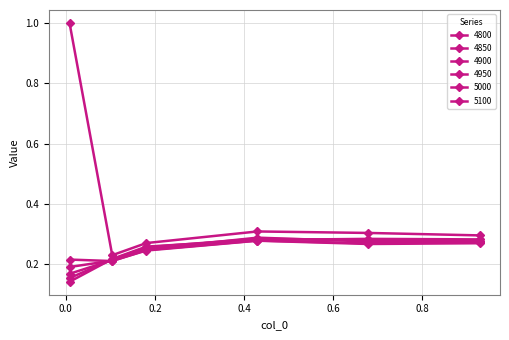

How many series are shown in this chart?

6